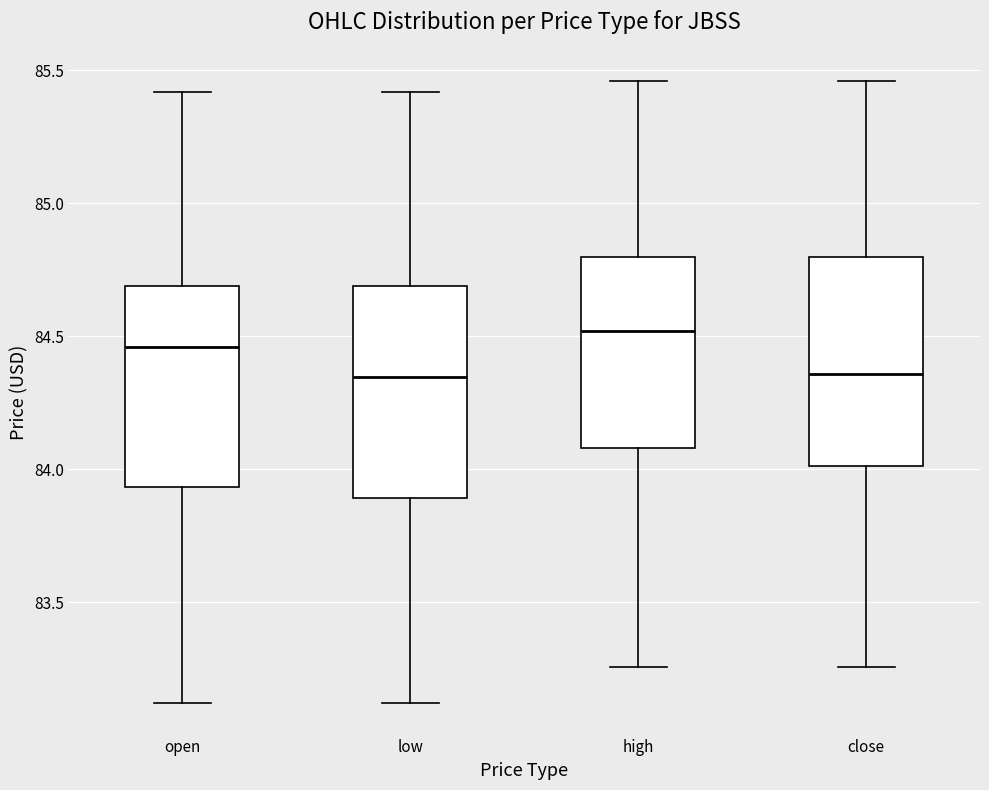

Where is the lower edge of the box for low on the y-axis? The values are not printed on the chart, so give them approximately, as read against the axis.

83.90